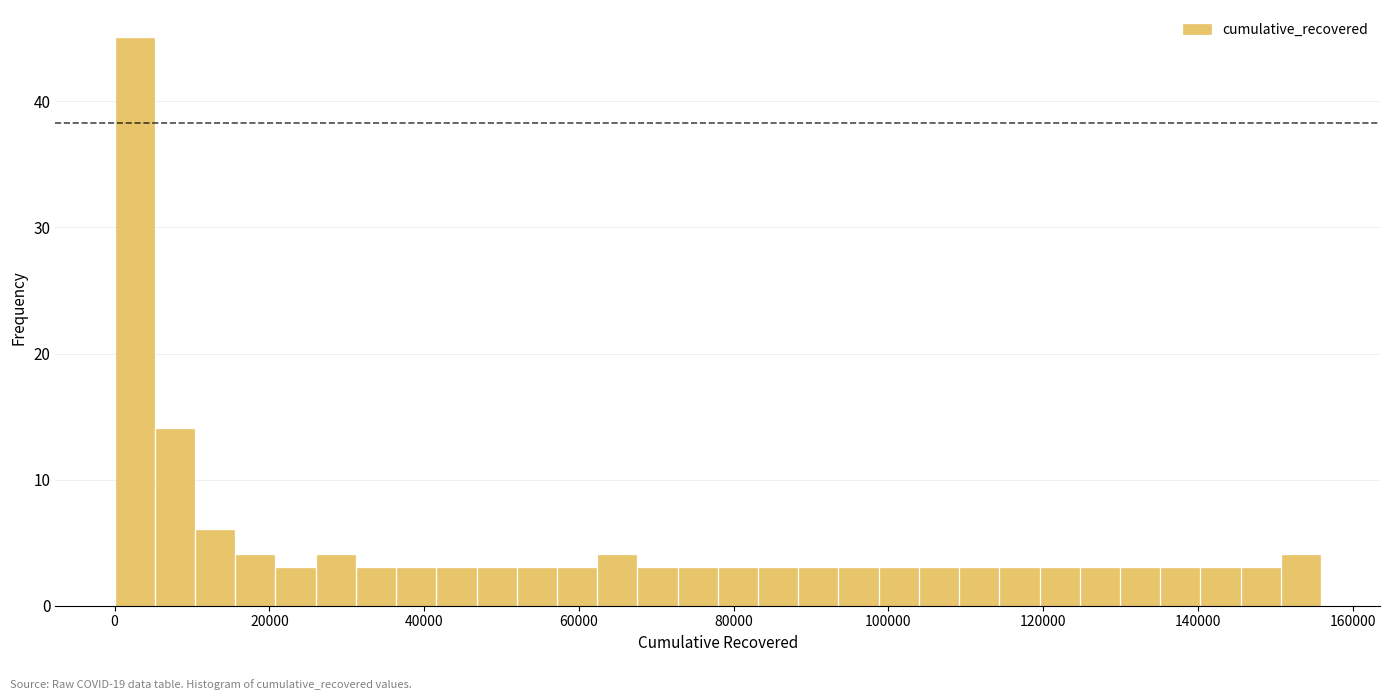

Around what value on the x-axis is the tallest bar? Give the approximate position of its centre, as read against the axis.

2000